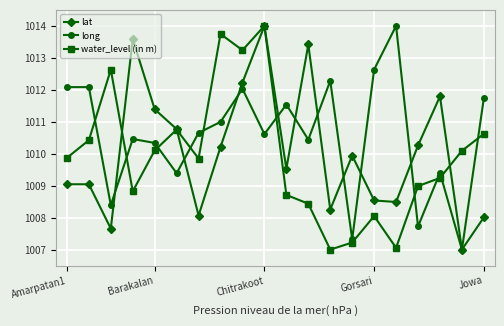

What is the difference between the maximum and minimum values in the long series?

7.0